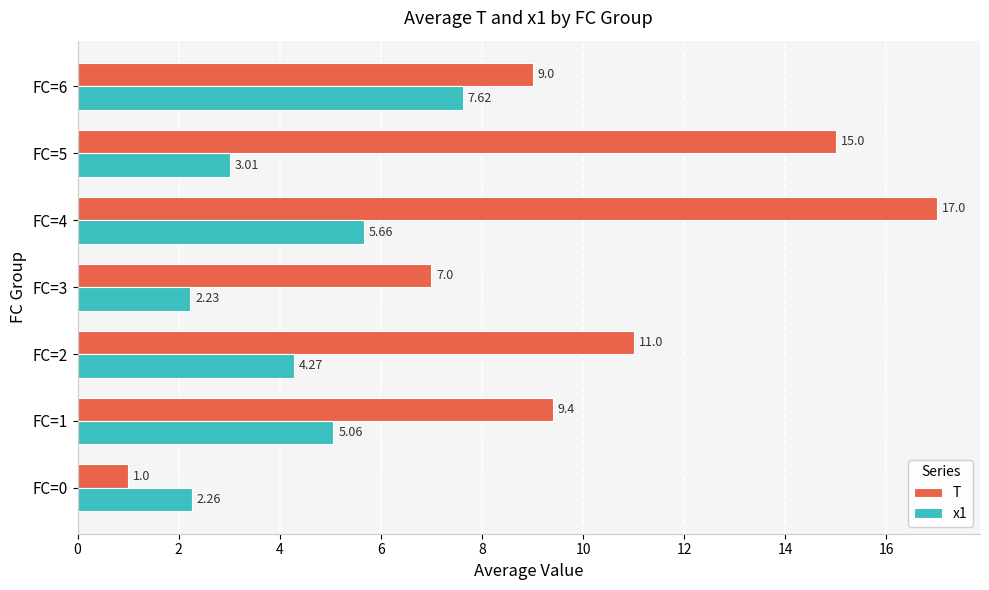

At which label does x1 reach its peak?

FC=6